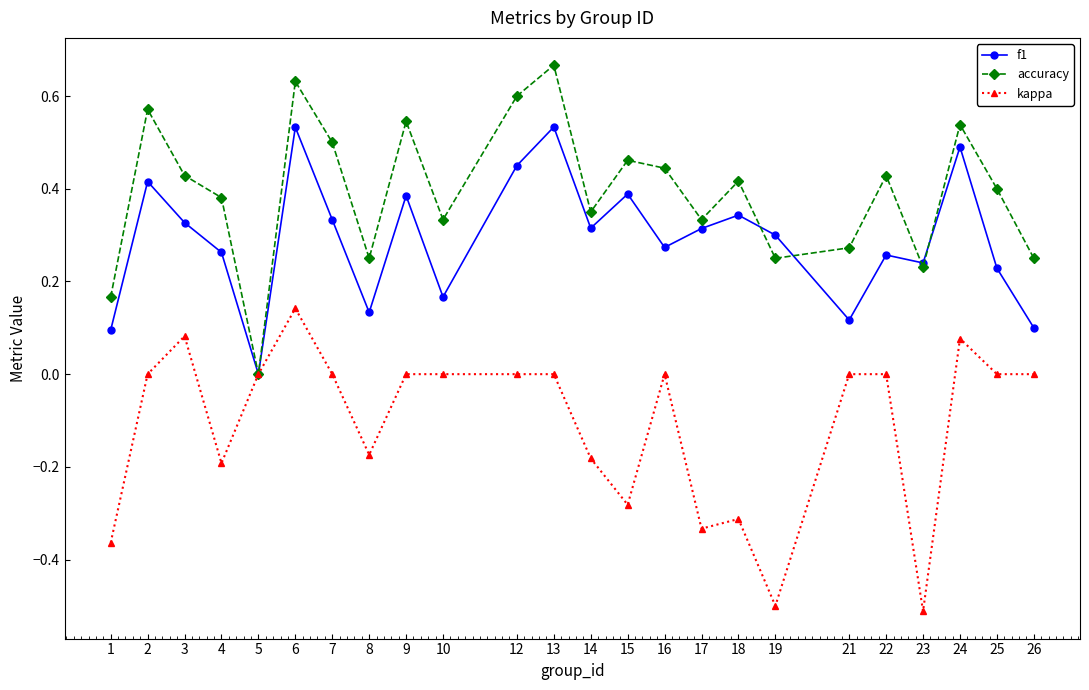

Does the chart have visible grid lines?

No